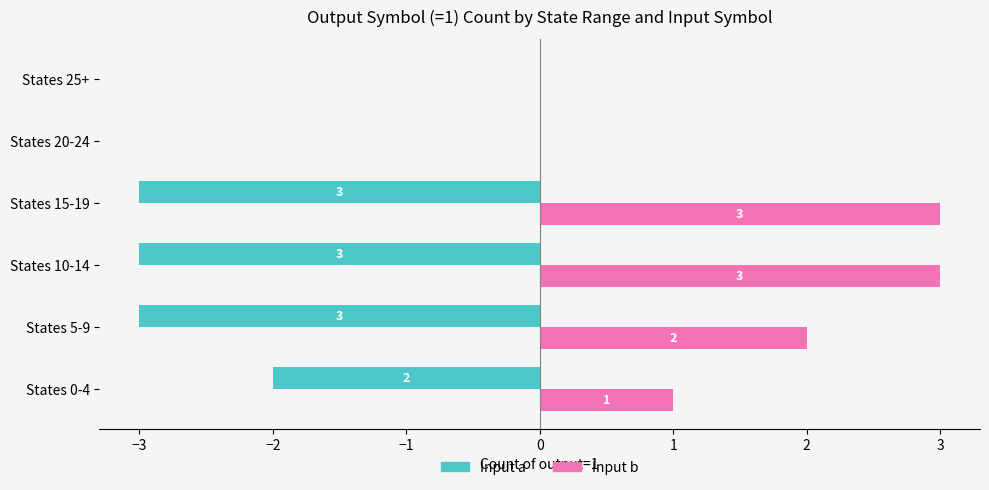

How many categories are shown in the chart?

6